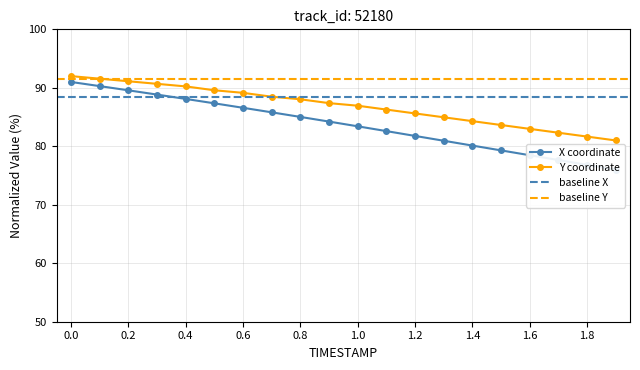

Between 0.2 and 1.9, which series saw the biggest shift?

X